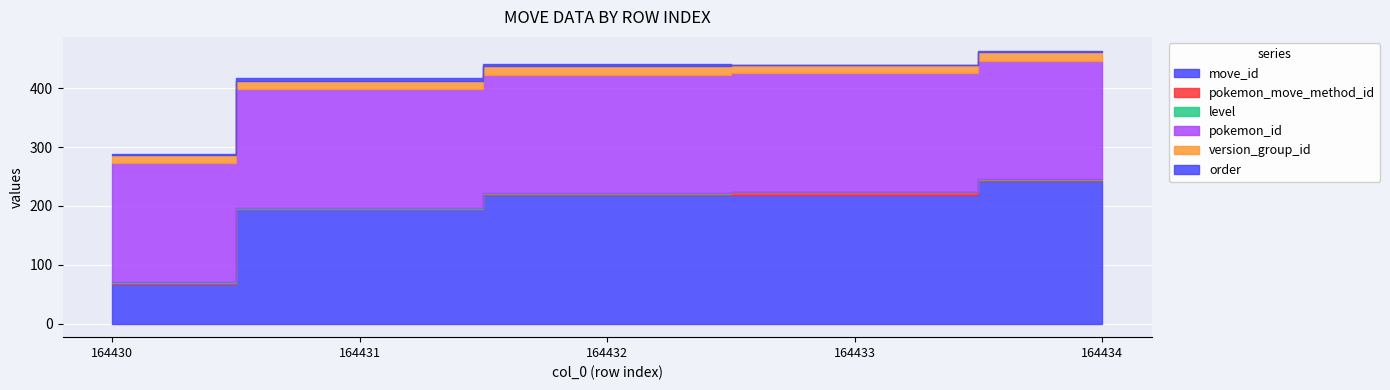

Count the number of data series in this chart.

6